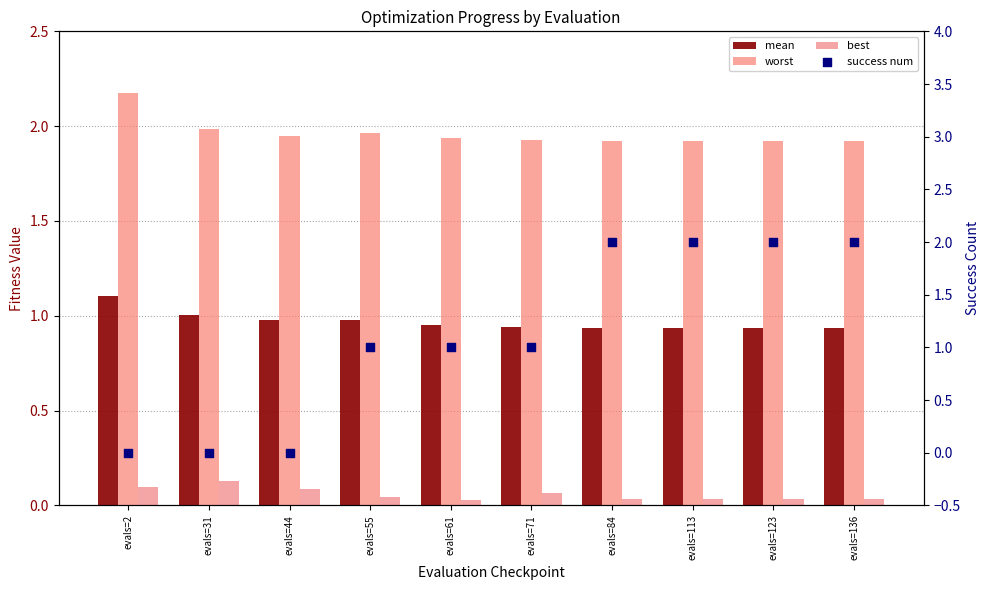

Which series reaches the maximum Y coordinate?

worst